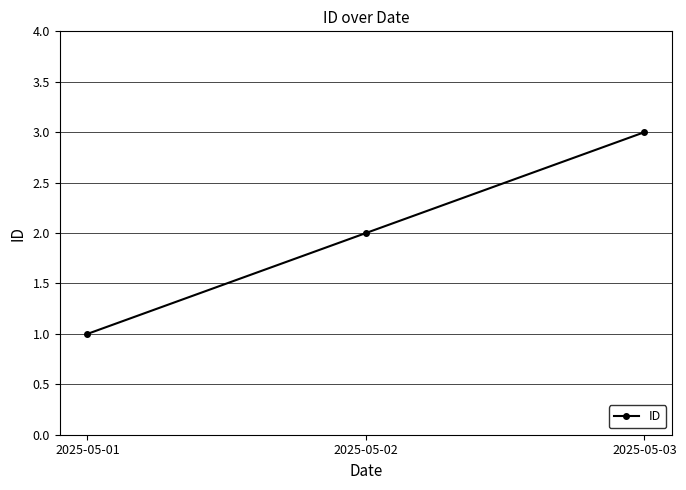

Which label corresponds to the largest value in the chart?

2025-05-03